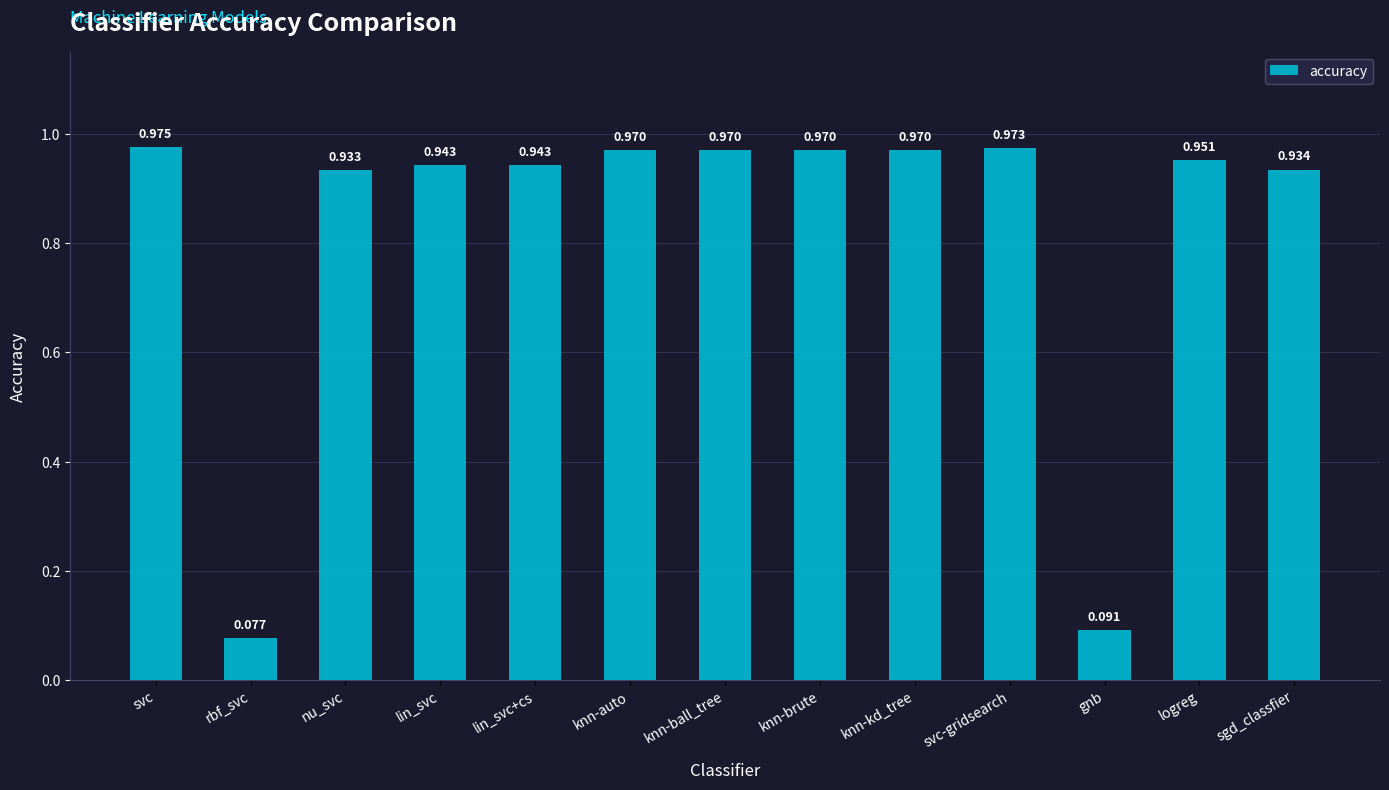

Which label corresponds to the smallest value in the chart?

rbf_svc